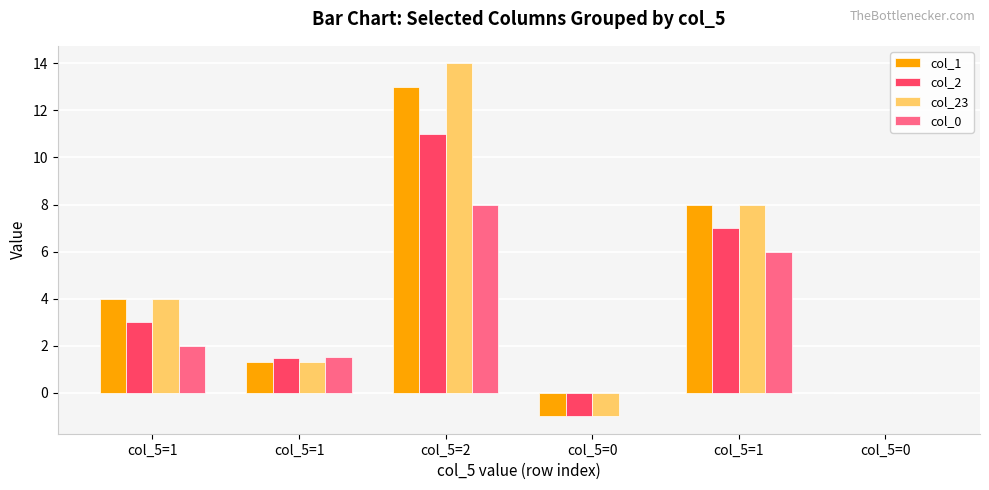

How many distinct data groups are displayed?

4